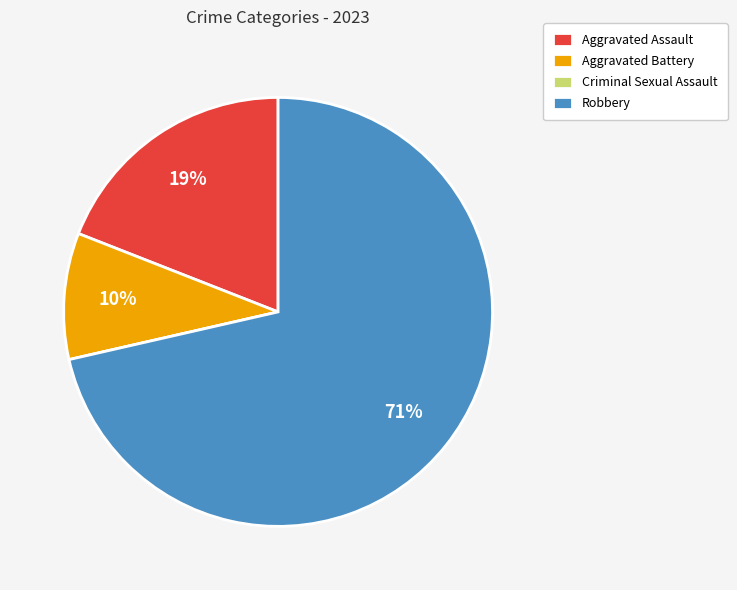

Which slice represents more than half of the pie?

Robbery